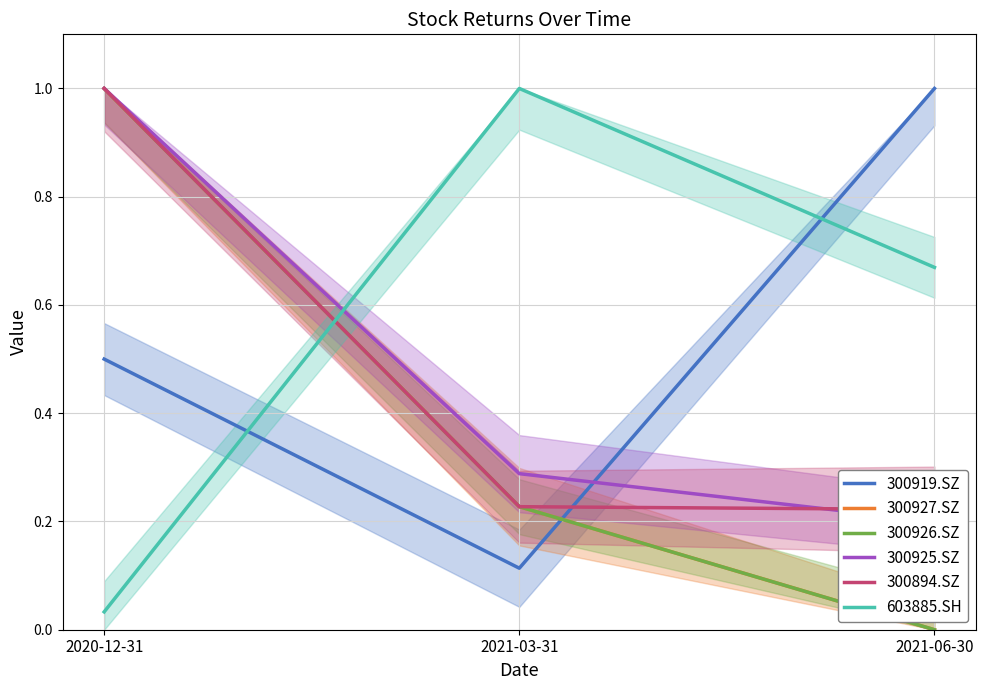

Which category has the lowest value in the 300927.SZ series?

2021-06-30